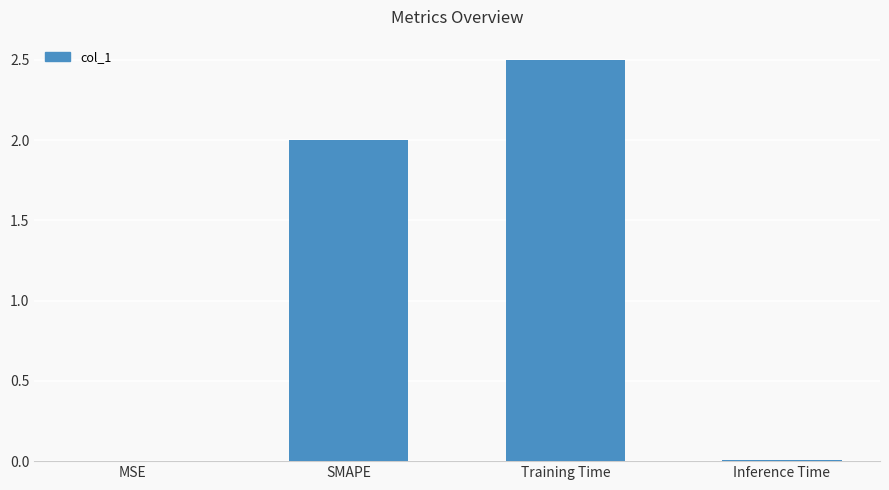

Read the value at Training Time.

2.5